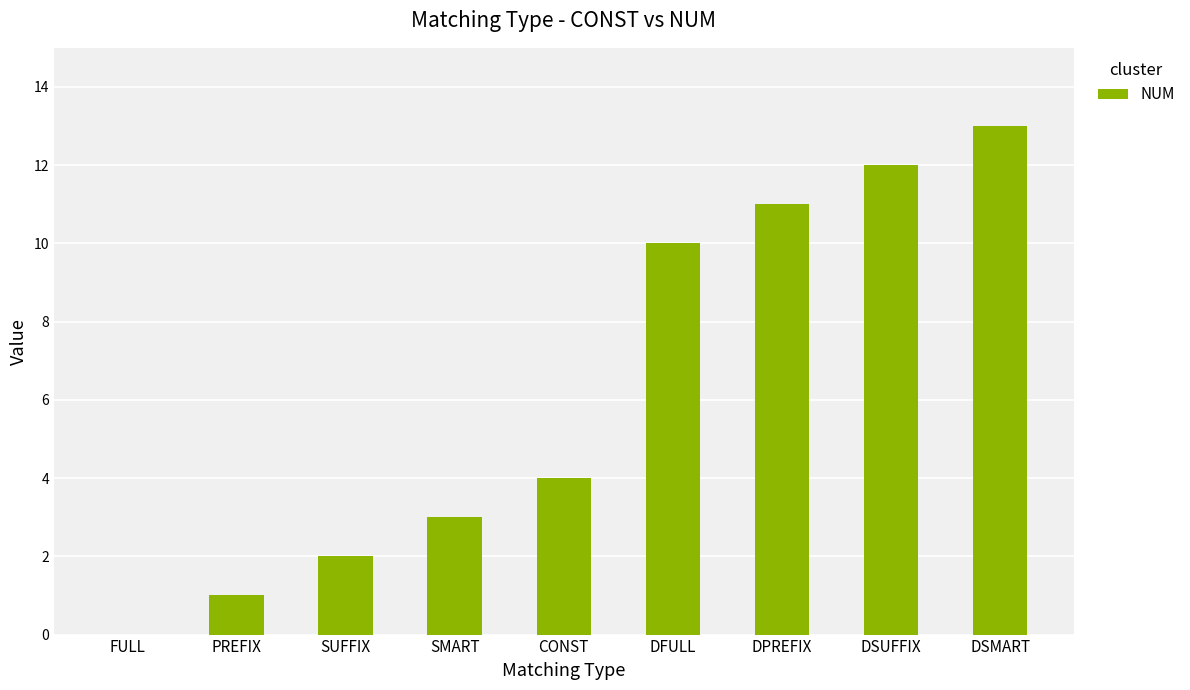

Where is the data nearest to the value 6?

CONST